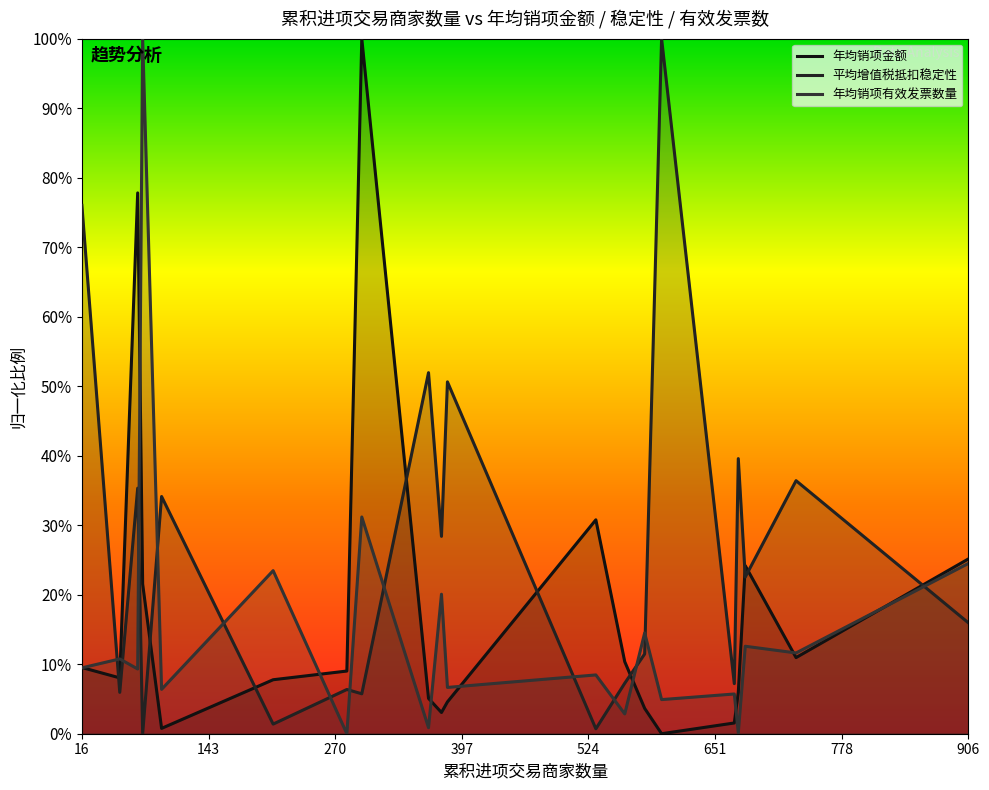

Rank the series by their maximum value, from highest to lowest.

年均销项金额, 平均增值税抵扣稳定性, 年均销项有效发票数量